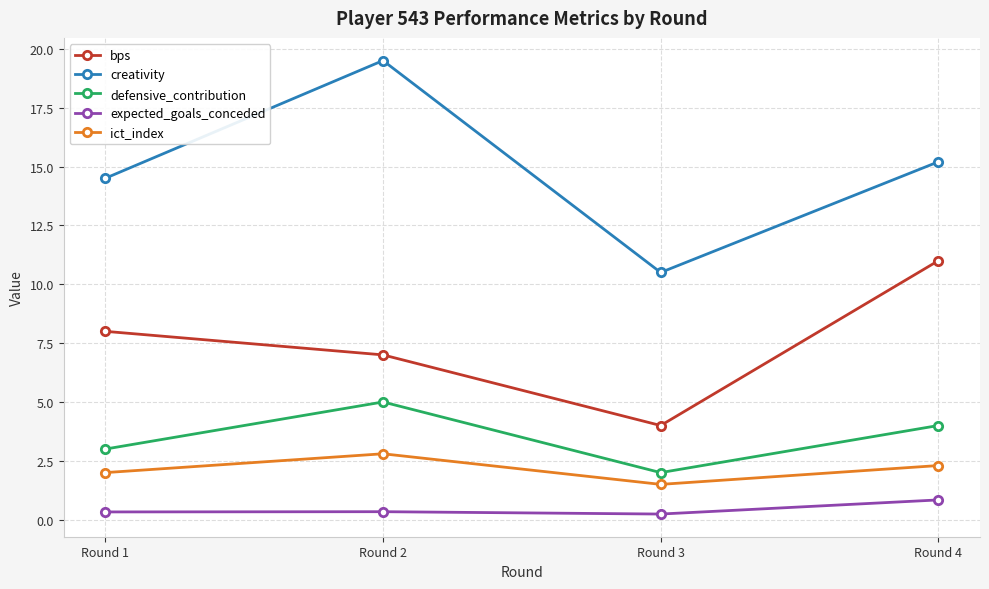

What is the sum of all bps values?

30.0